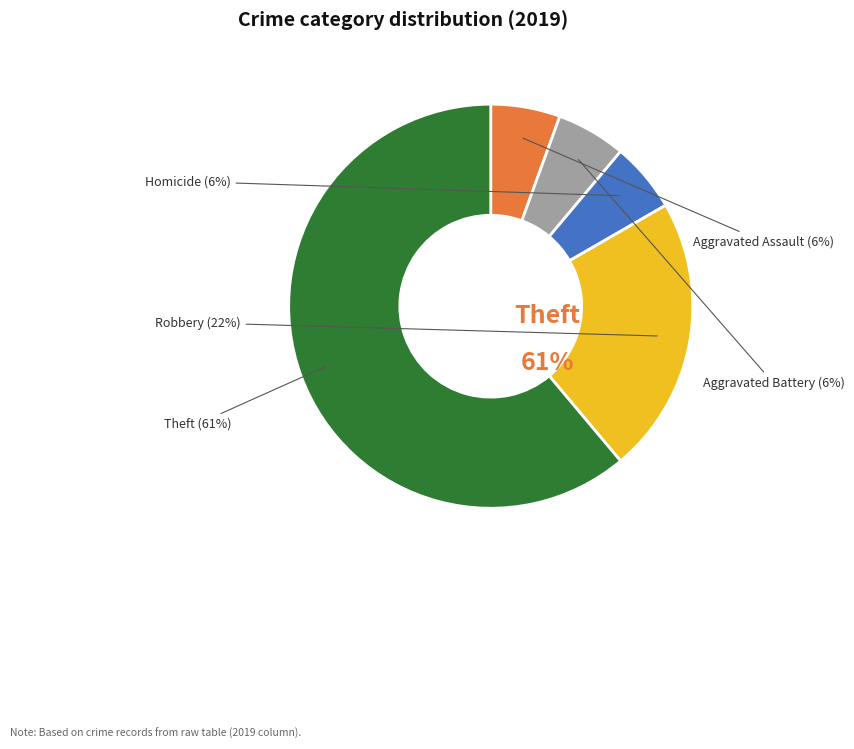

Is there a majority slice in this chart?

Yes